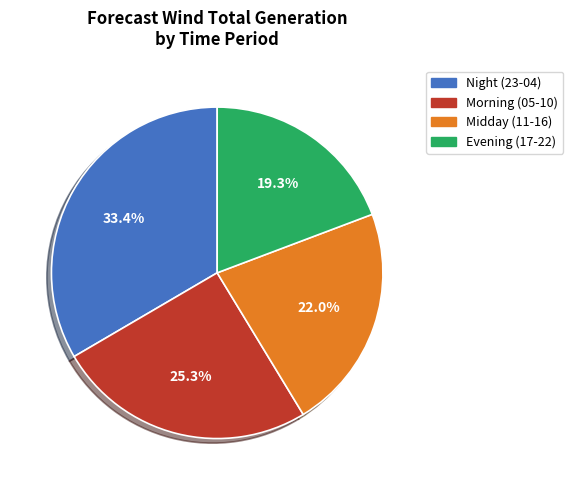

To the nearest percent, what is the average slice percentage?

25%